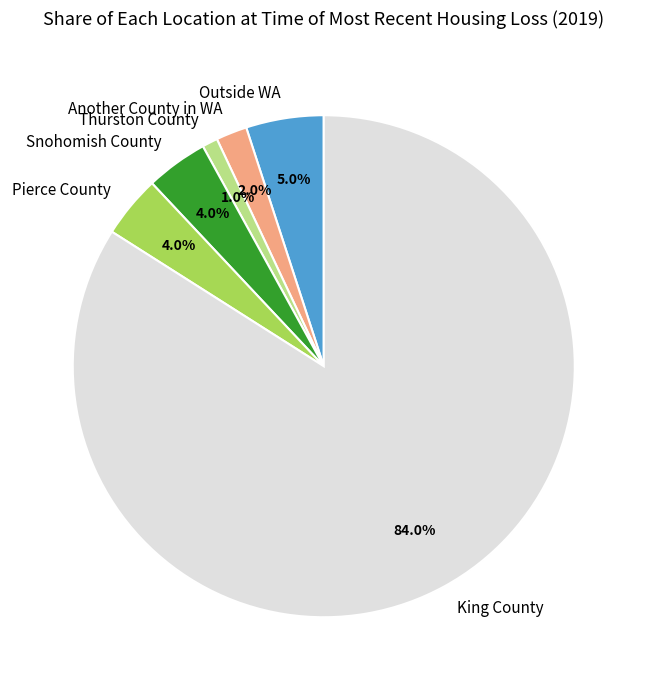

To the nearest percent, what is the average slice percentage?

17%